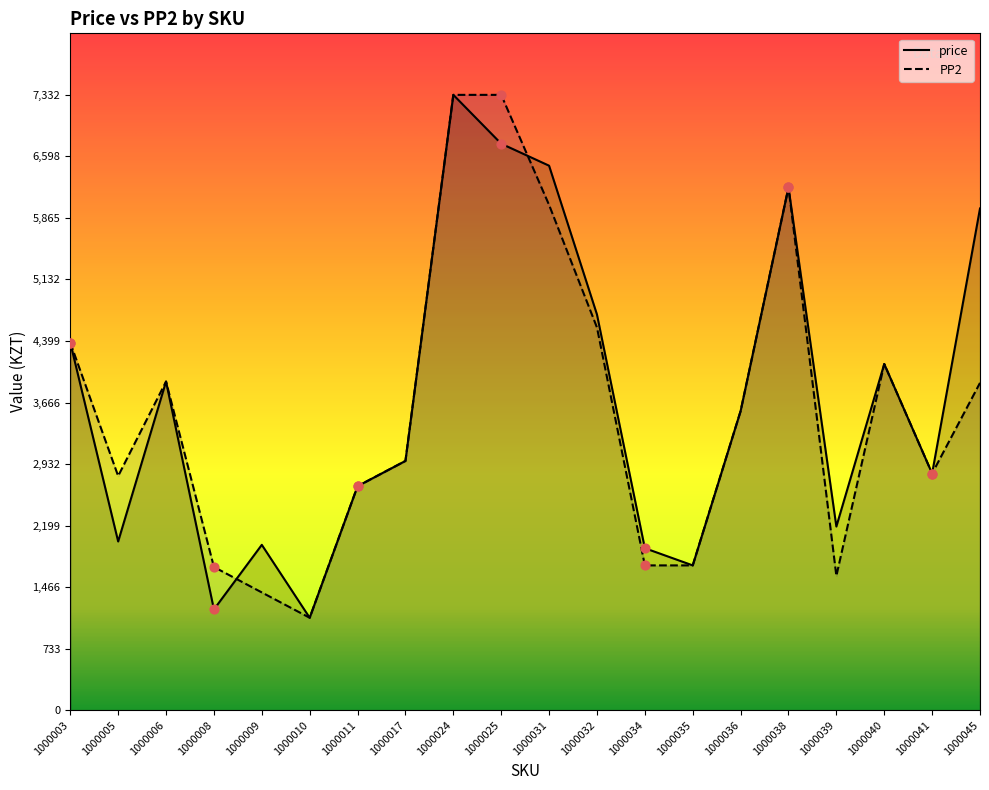

At how many categories does at least one series exceed 4474?

6